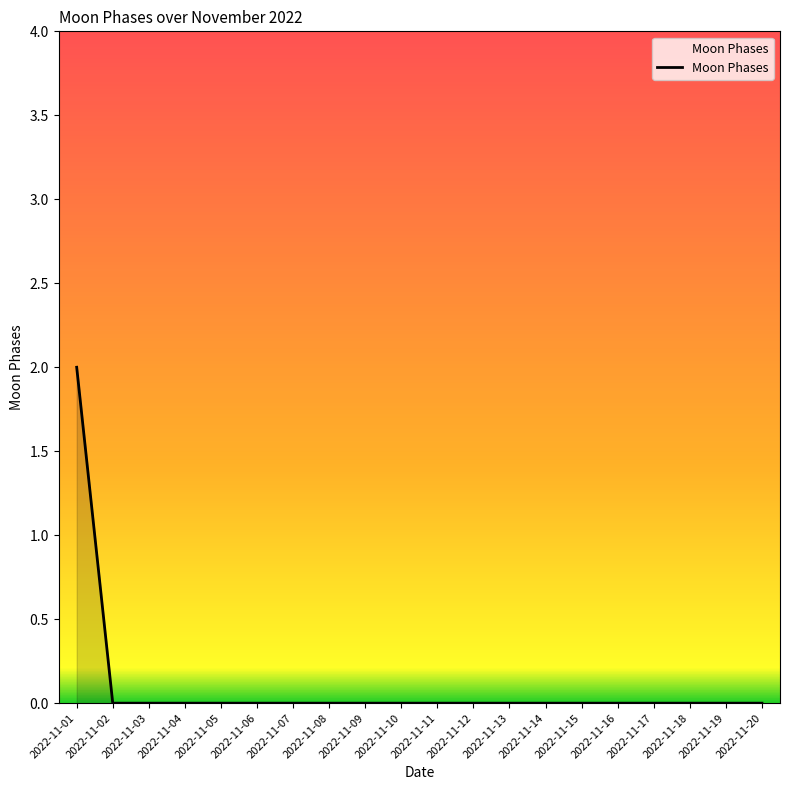

How many values are between 0 and 1?

19